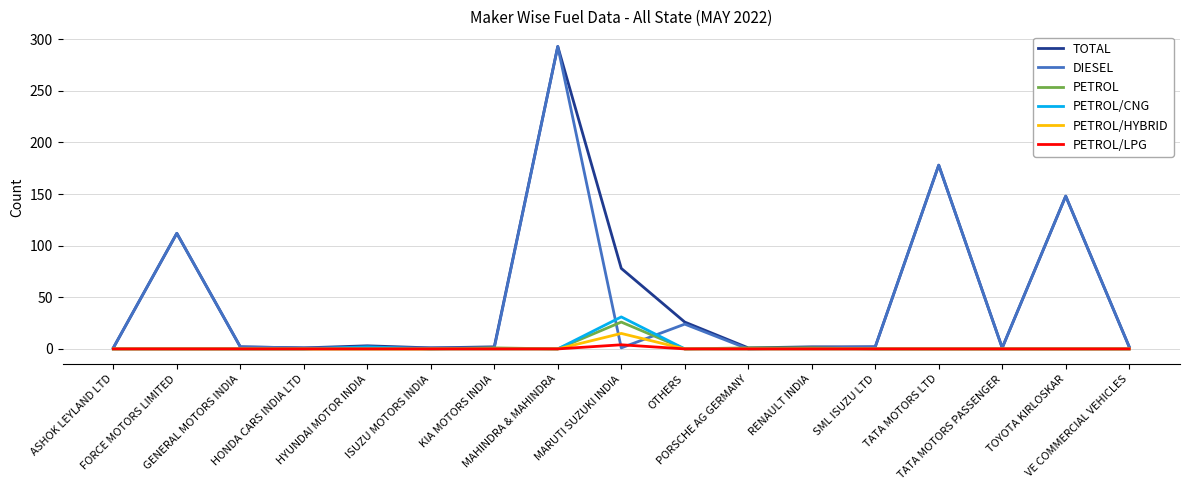

What is the spread (max minus min) of values at GENERAL MOTORS INDIA?

2